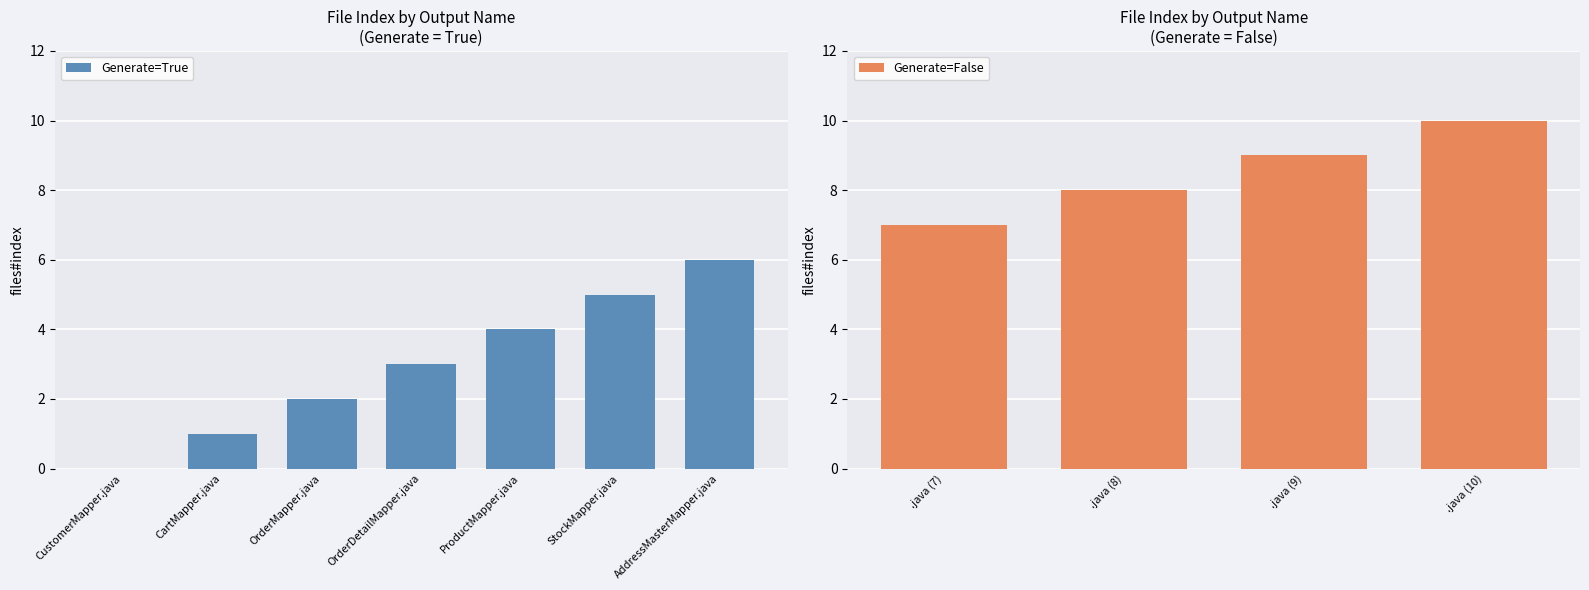

List the labels in order of value, largest first.

.java (10), .java (9), .java (8), .java (7), AddressMasterMapper.java, StockMapper.java, ProductMapper.java, OrderDetailMapper.java, OrderMapper.java, CartMapper.java, CustomerMapper.java